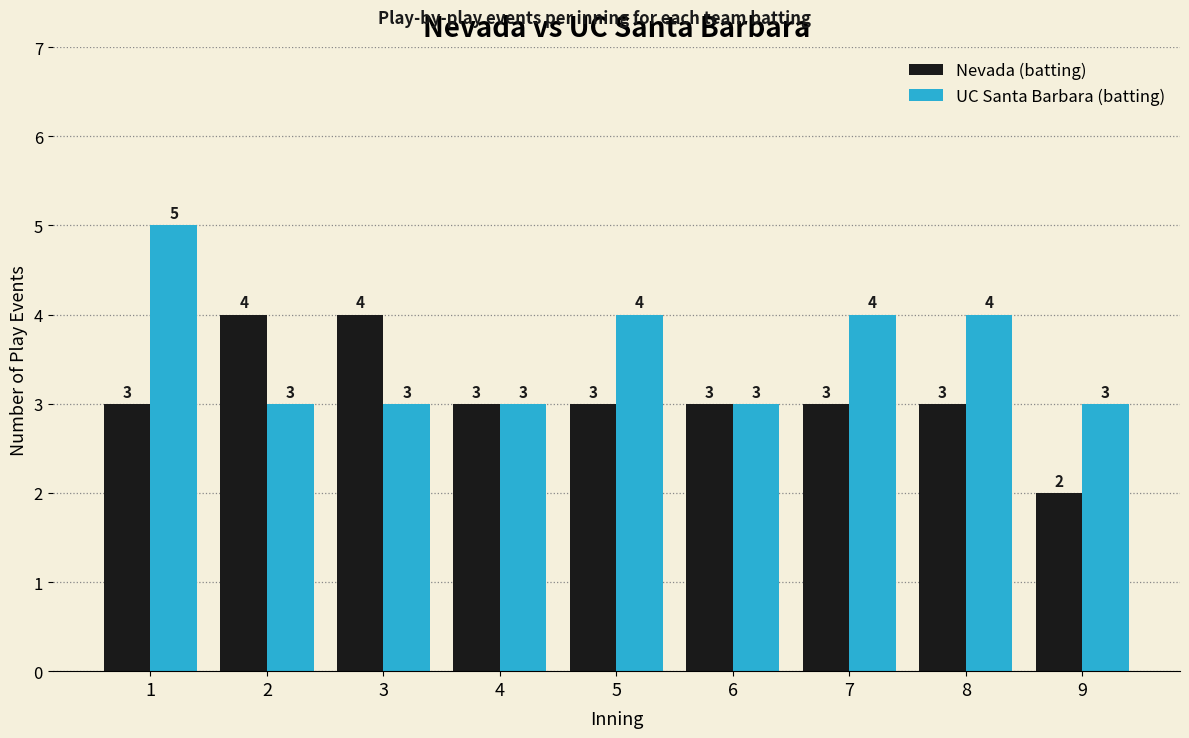

Which series has the largest total across all categories?

UC Santa Barbara (batting)